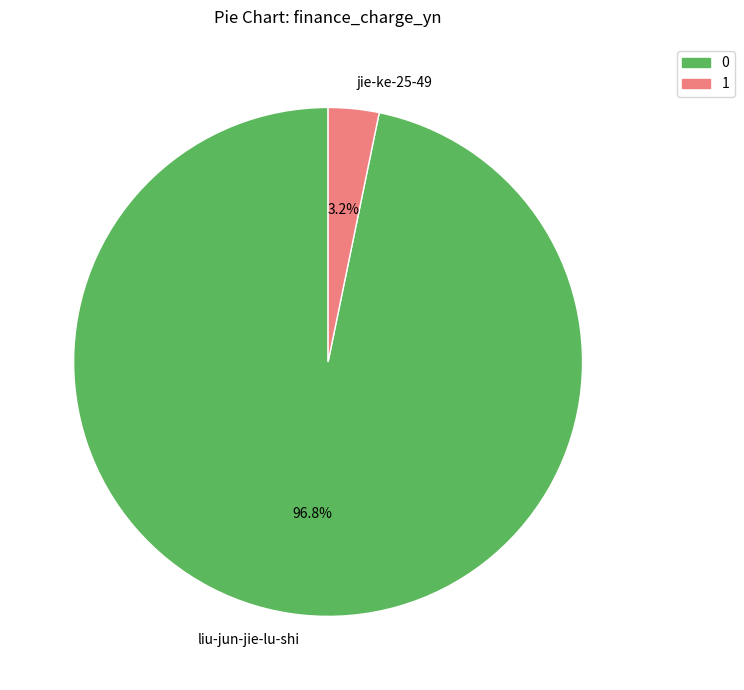

Rank the categories by value from highest to lowest.

liu-jun-jie-lu-shi, jie-ke-25-49